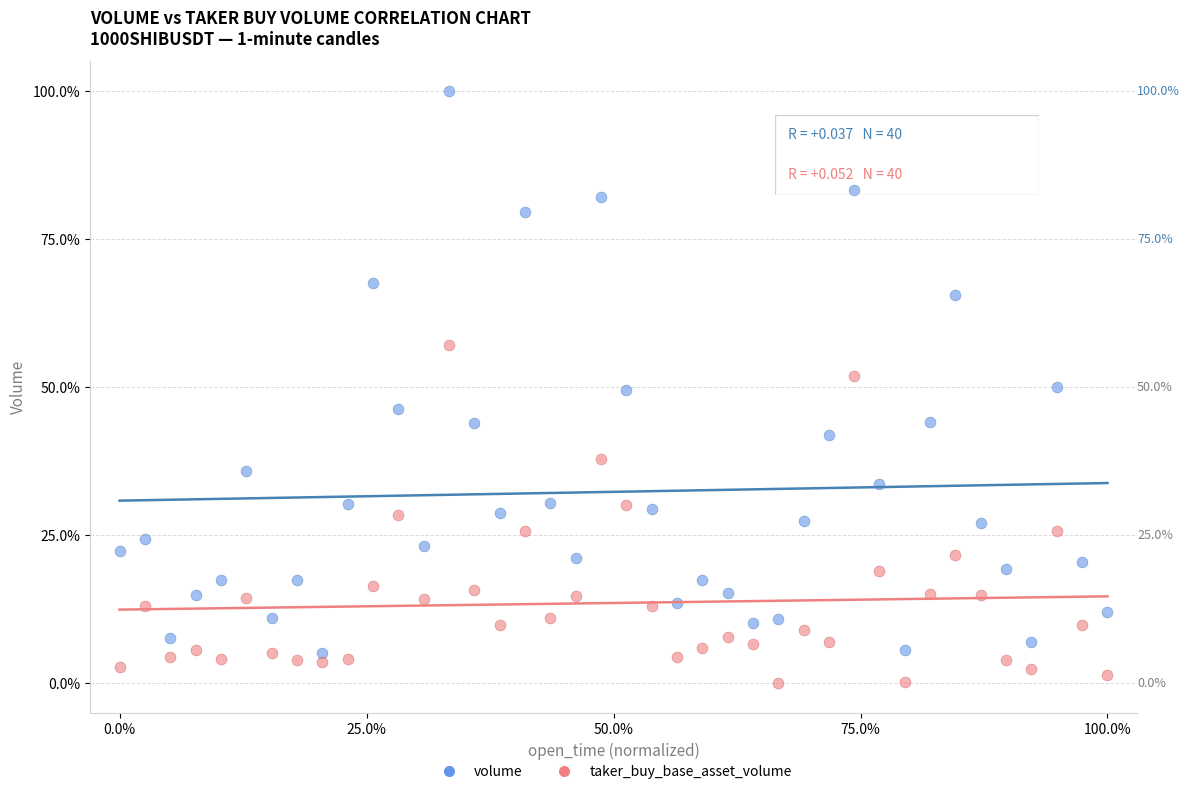

Across all data points, what is the range of Y values (max minus min)?

100.0